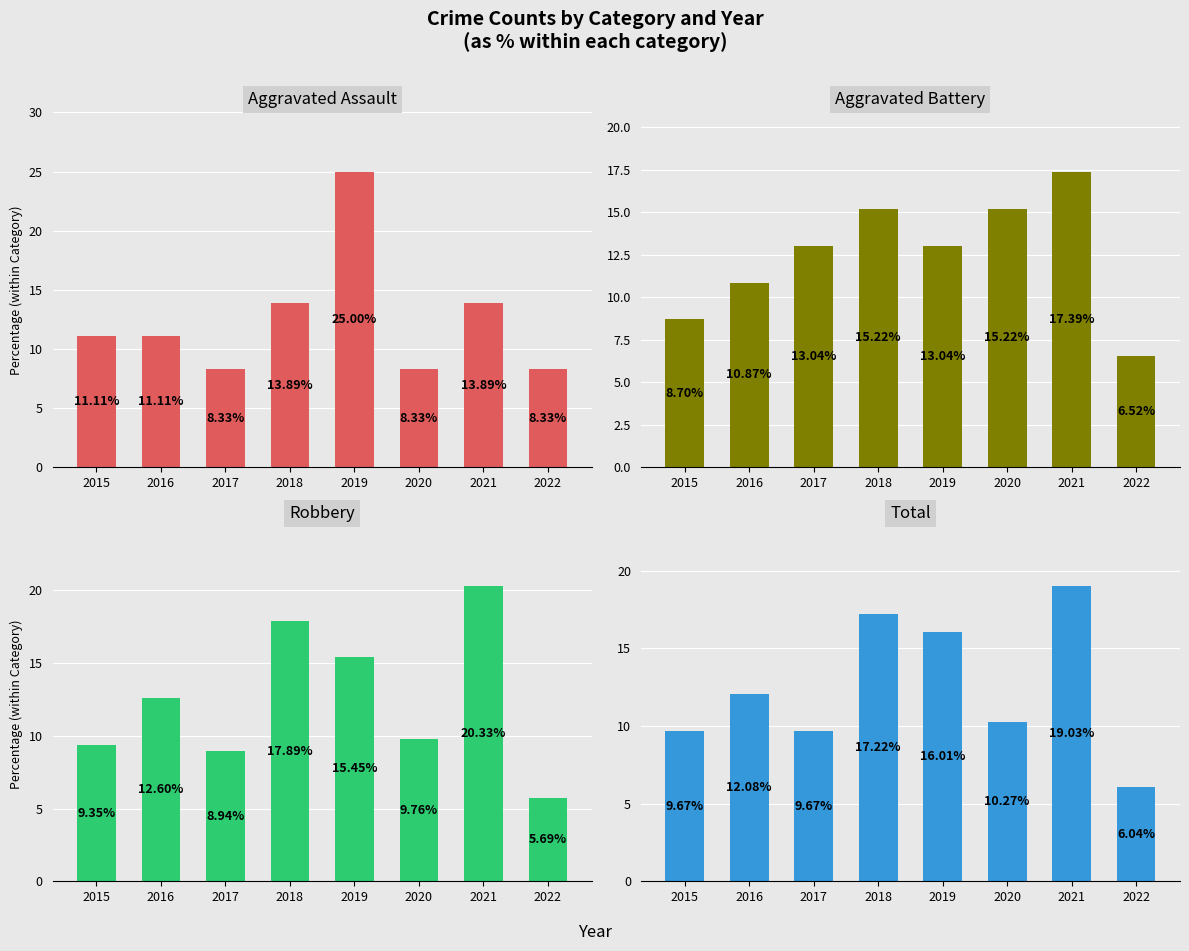

Which series has the largest total across all categories?

Aggravated Assault